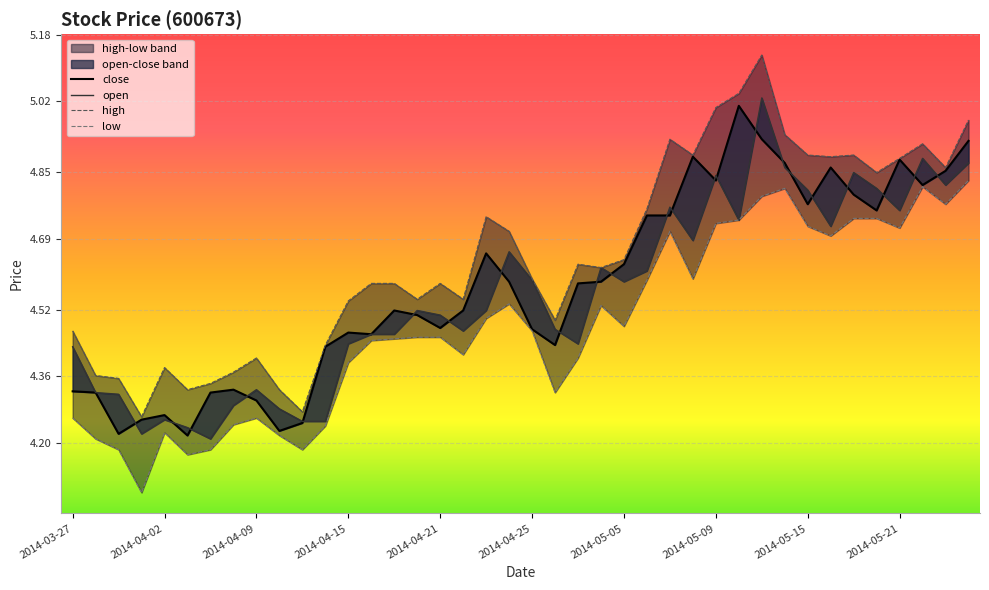

What is the difference between the open values at 18 and 2014-04-15?

0.3